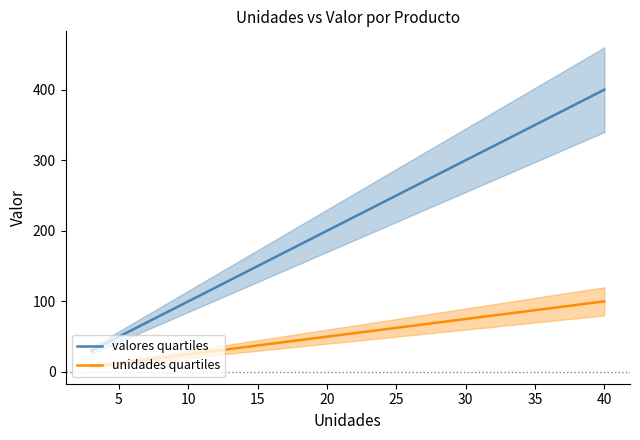

Reading left to right, extract all data points from this chart.

valores quartiles: 30.0	100.0	400.0
unidades quartiles: 7.5	25.0	100.0